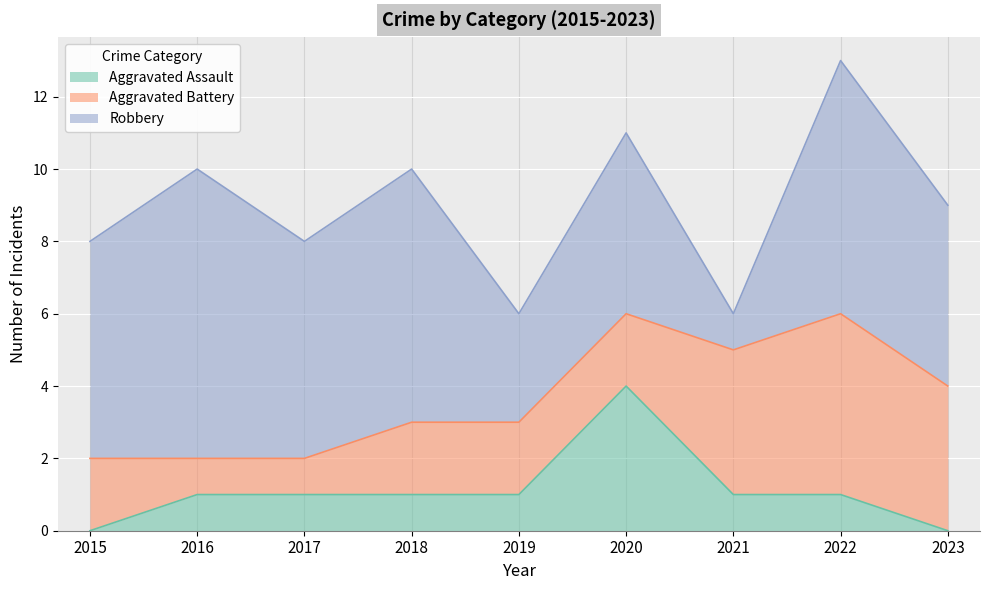

What is the difference between the maximum and minimum values in the Robbery series?

7